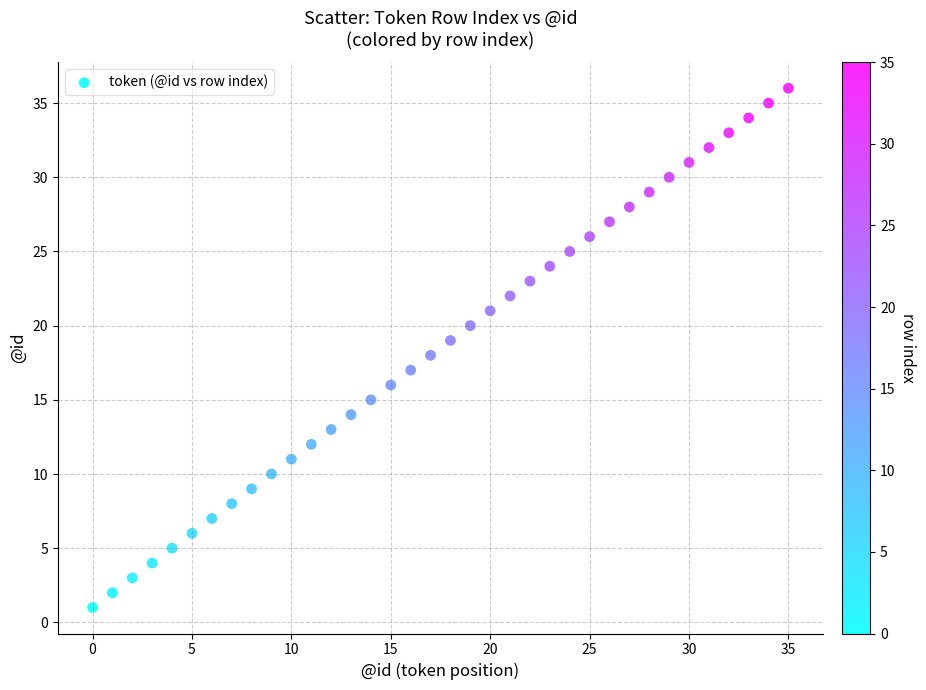

What is the range of Y values (max minus min)?

35